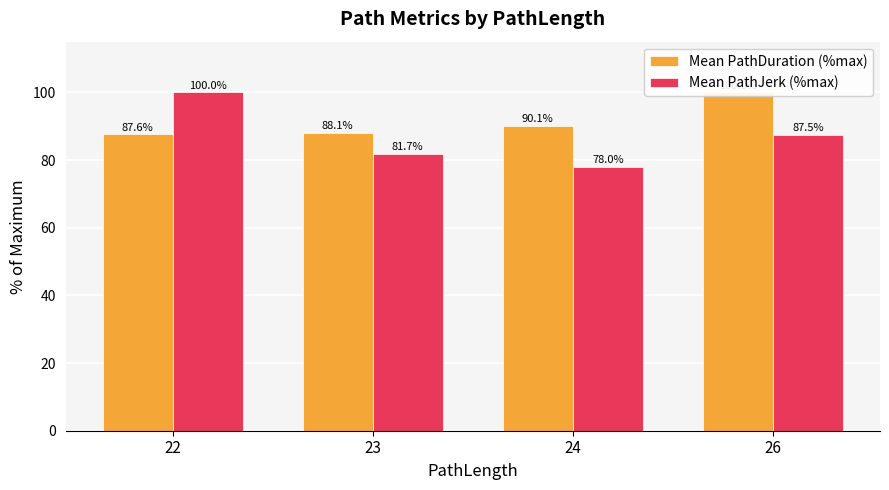

What are all the series names shown in the legend?

Mean PathDuration (%max), Mean PathJerk (%max)